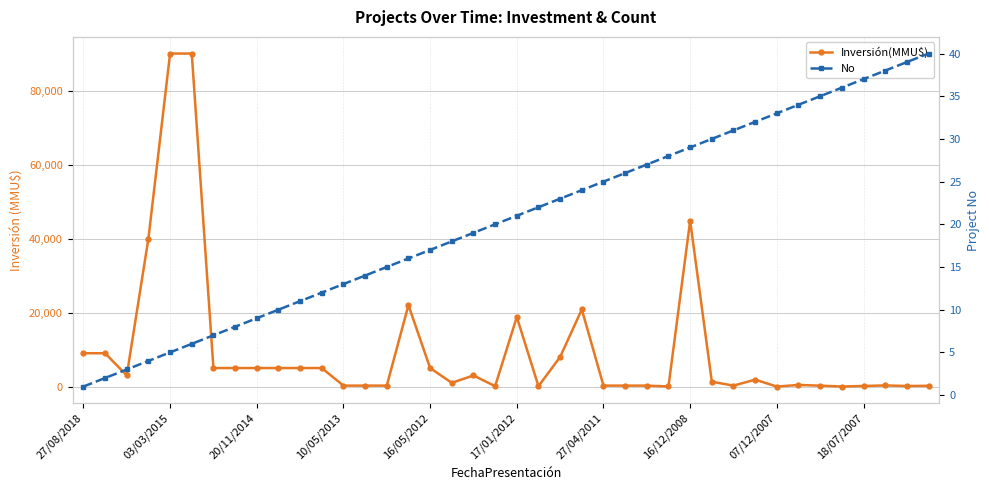

How many lines are shown in the chart?

2